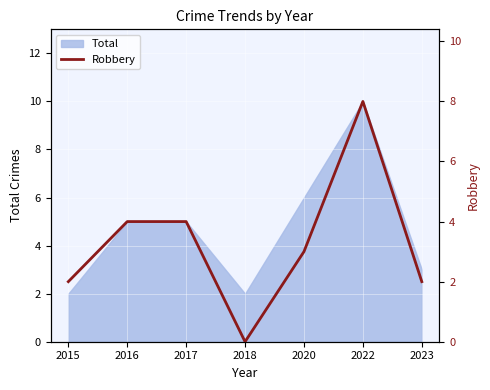

Between 2023 and 2022, which is larger?

2022